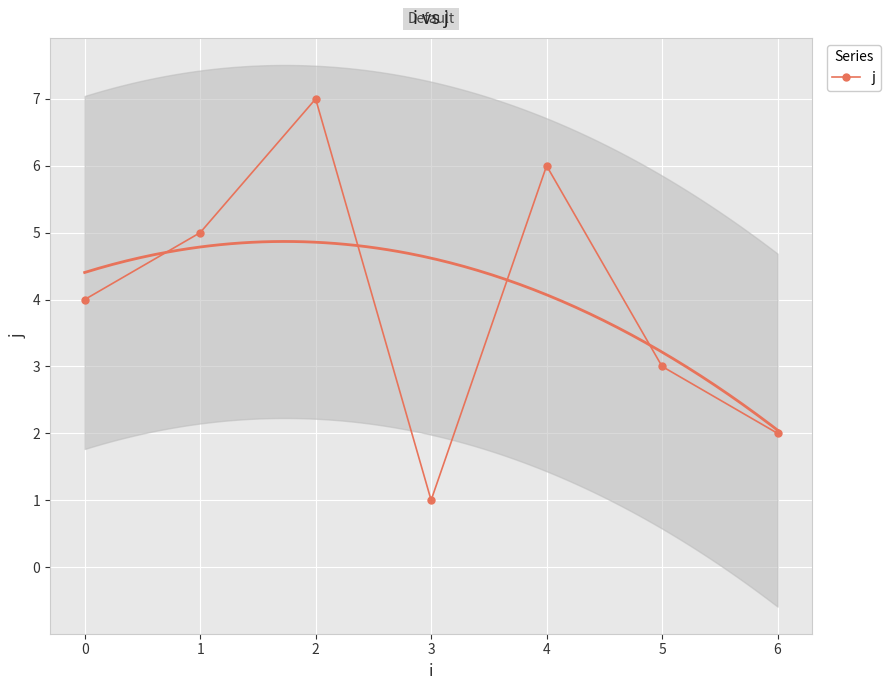

What is the highest value of the j series?

7